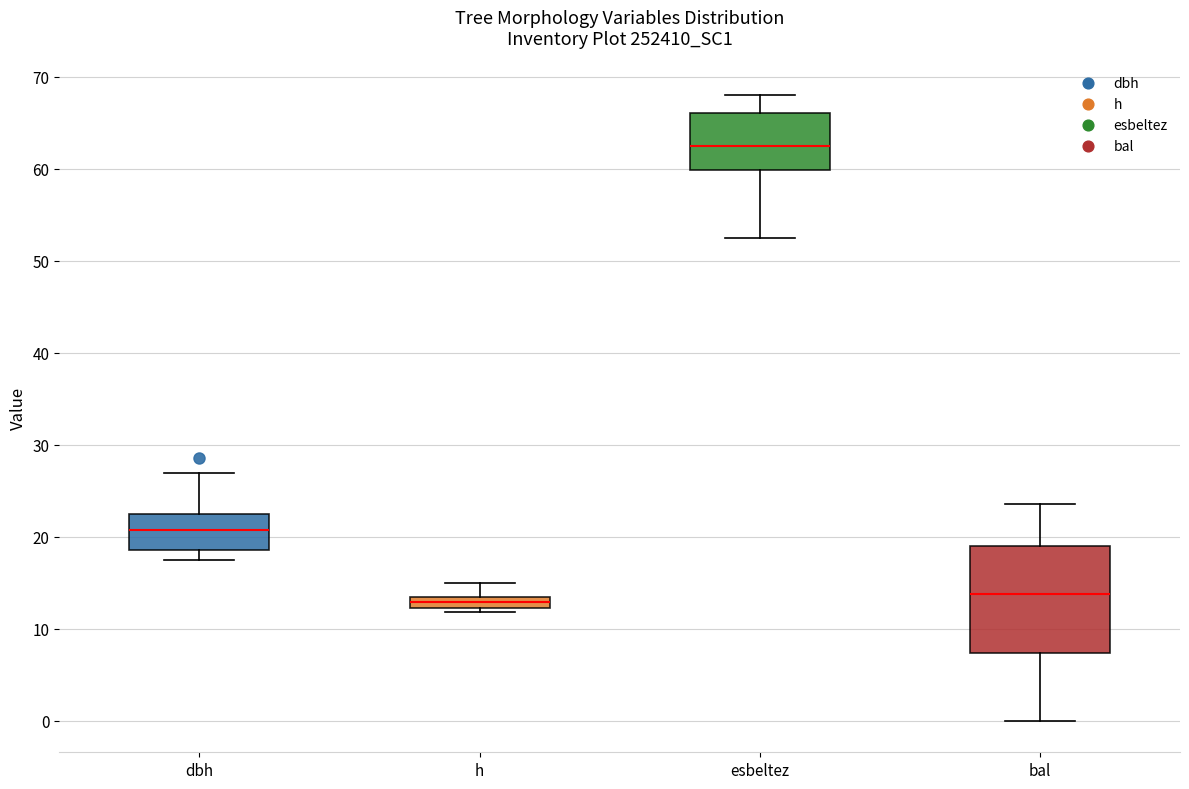

Where is the upper edge of the box for bal on the y-axis? The values are not printed on the chart, so give them approximately, as read against the axis.

19